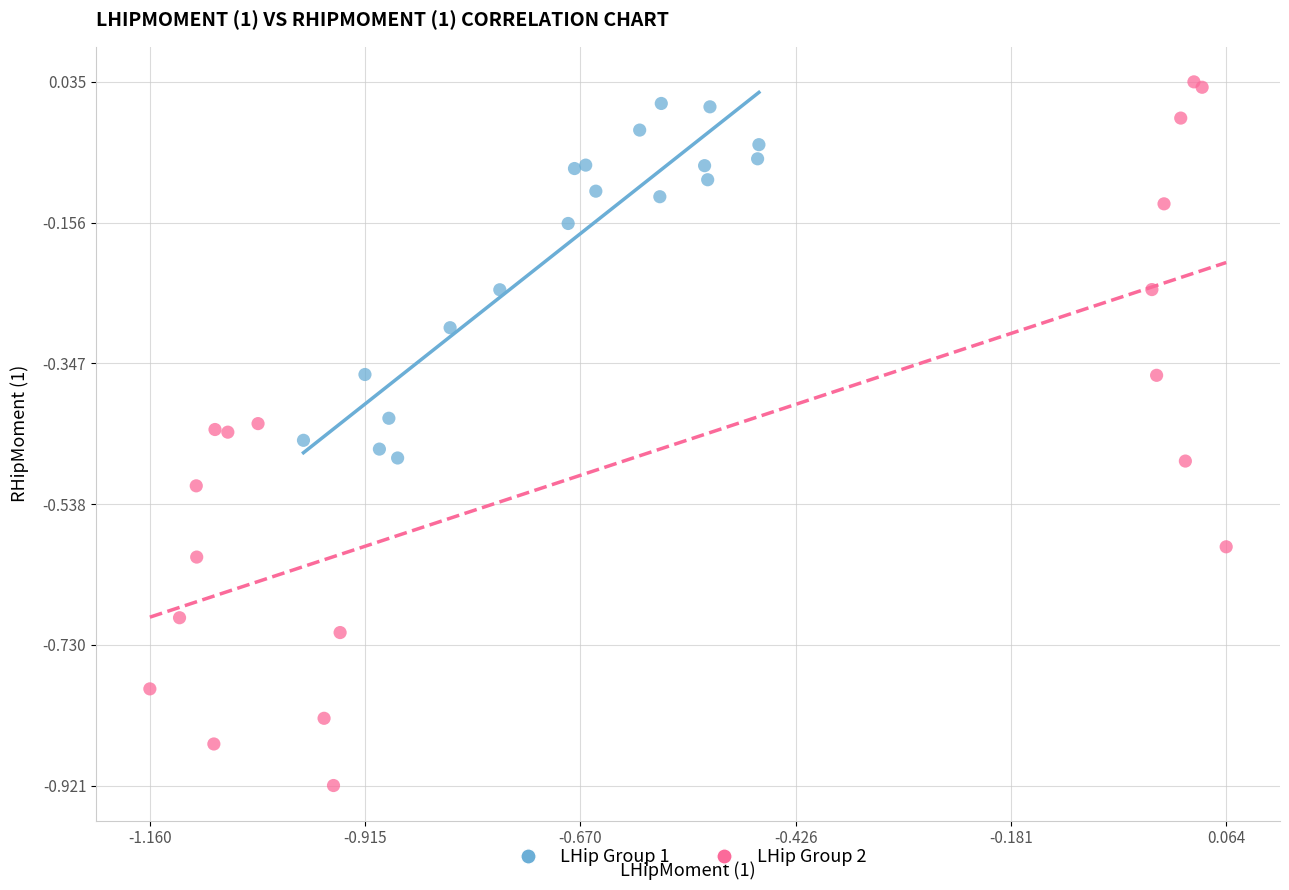

Which series contains the lowest Y value?

LHip Group 2